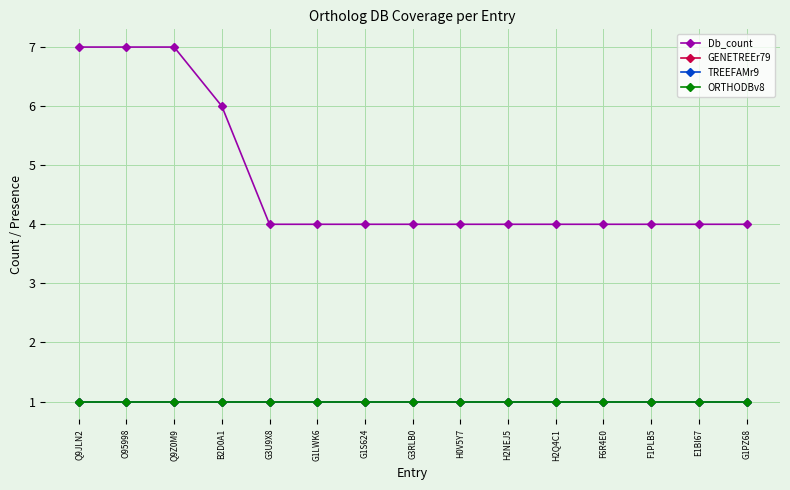

Is this an area chart (filled region under the line)?

No